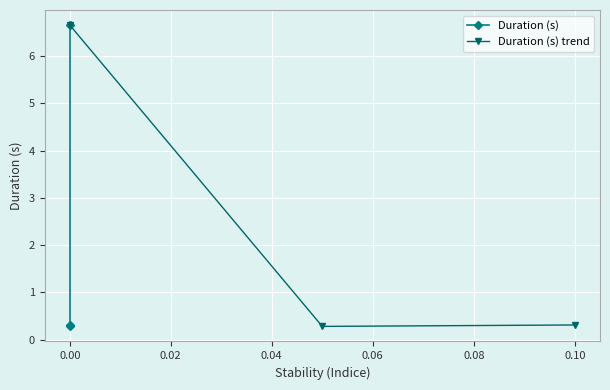

Rank the series by their maximum value, from lowest to highest.

Duration (s), Duration (s) trend